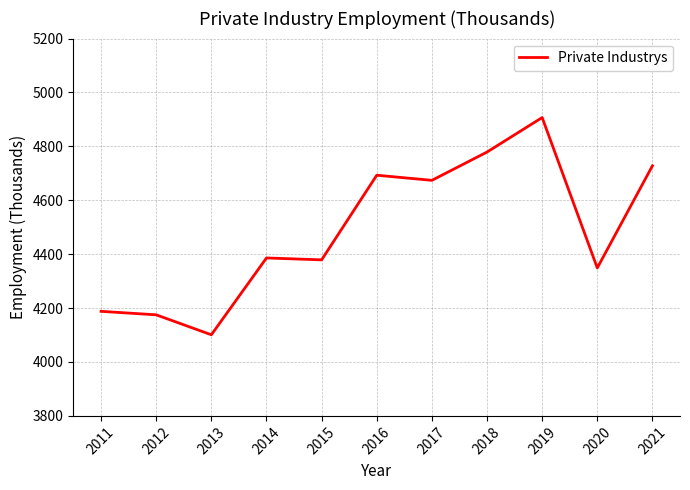

Is this an area chart (filled region under the line)?

No